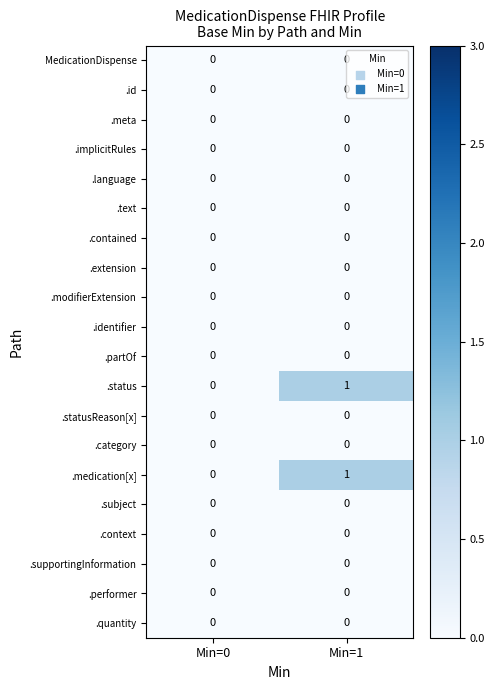

The value of .contained at Min=1 is 0. True or false?

True